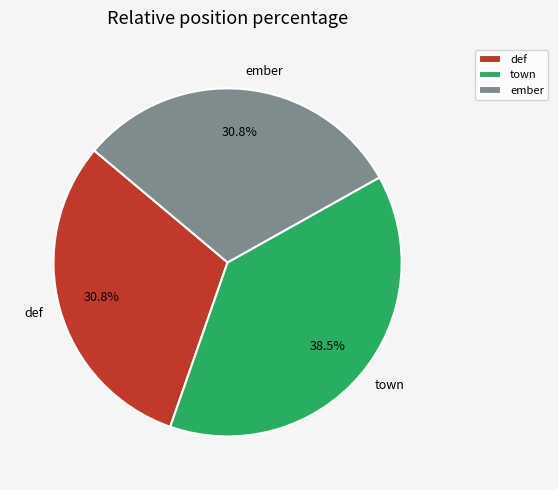

Does ember account for over 50% of the chart?

No